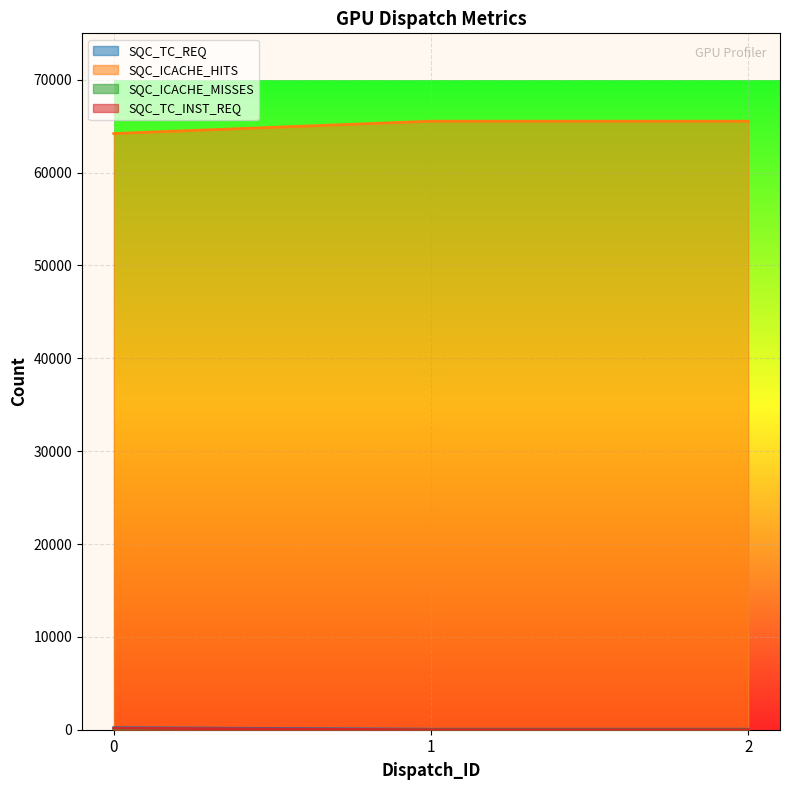

What is the difference between the SQC_ICACHE_MISSES values at 0 and 2?

56